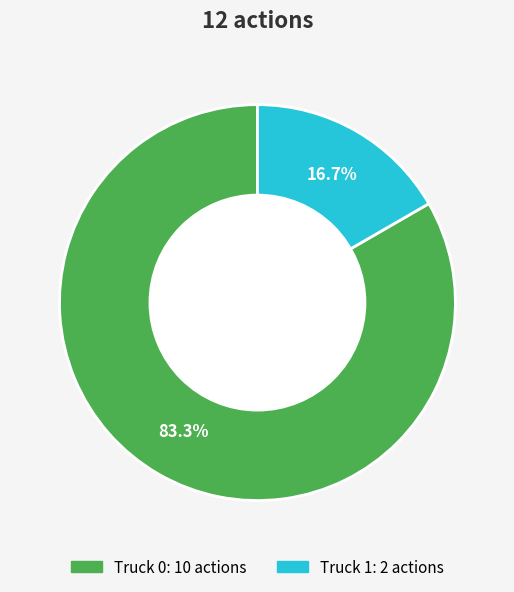

Is Truck 0 the majority of the pie?

Yes